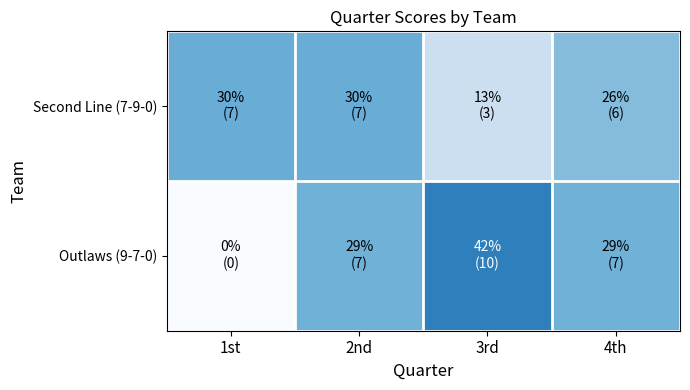

Between 4th and 1st, which is larger?

1st